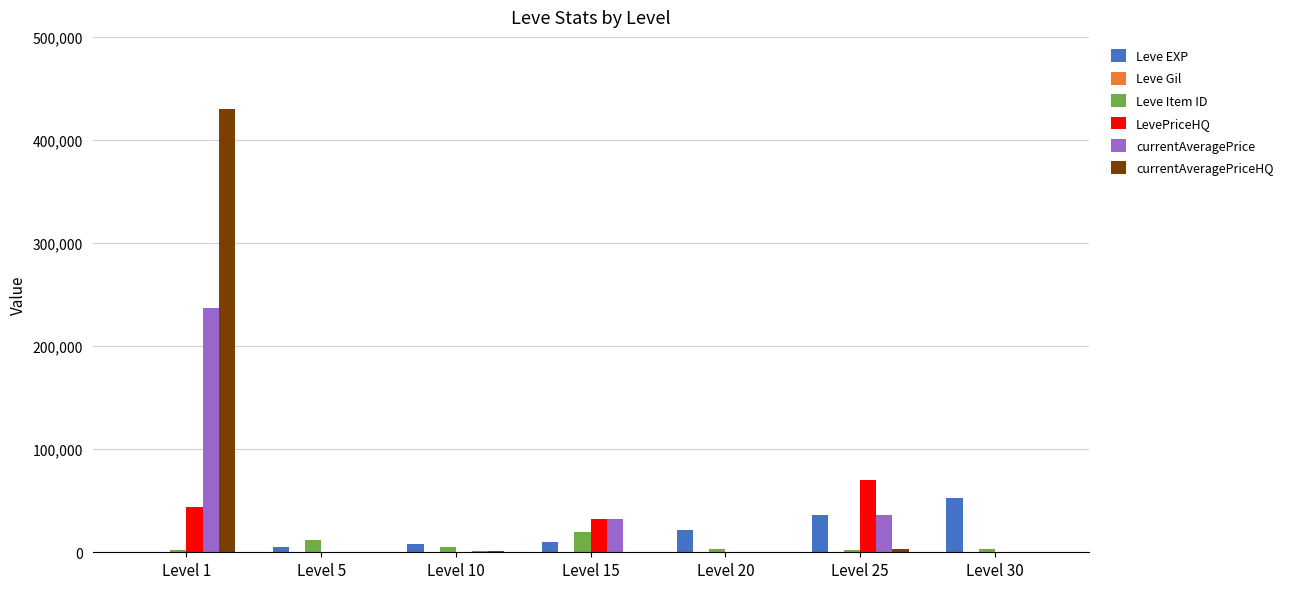

Between Level 25 and Level 30, which series saw the biggest shift?

LevePriceHQ